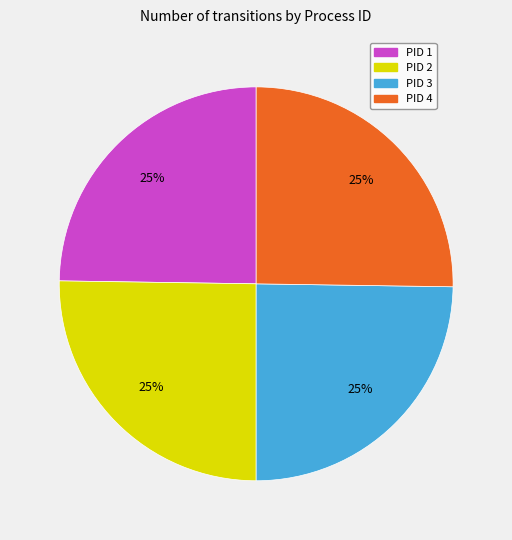

To the nearest percent, what percentage of the pie is PID 4?

25%